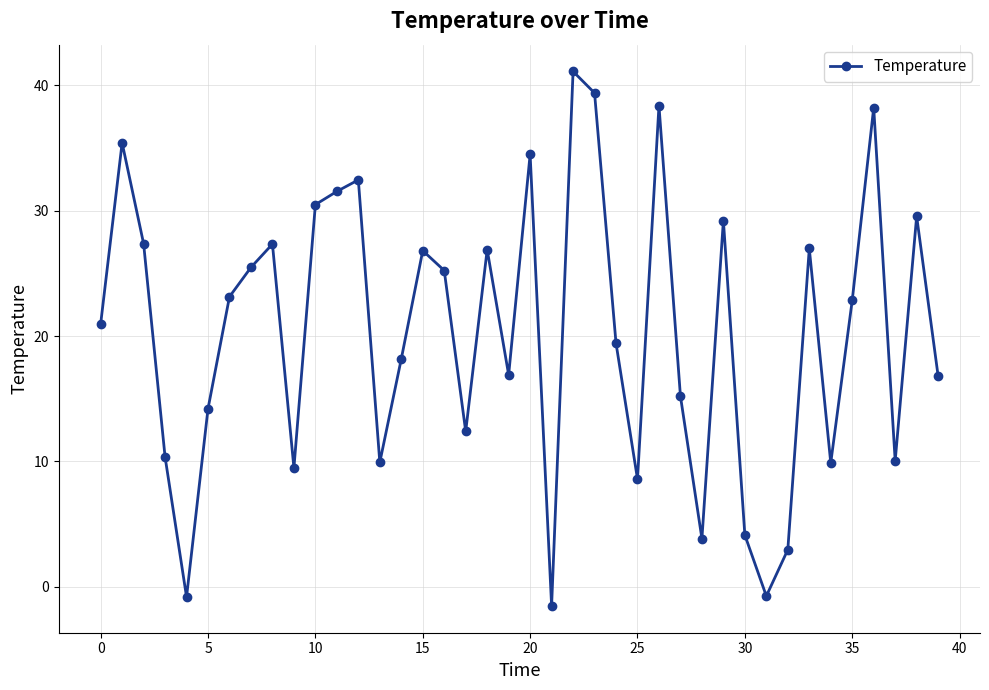

How many data points are above 22?

20